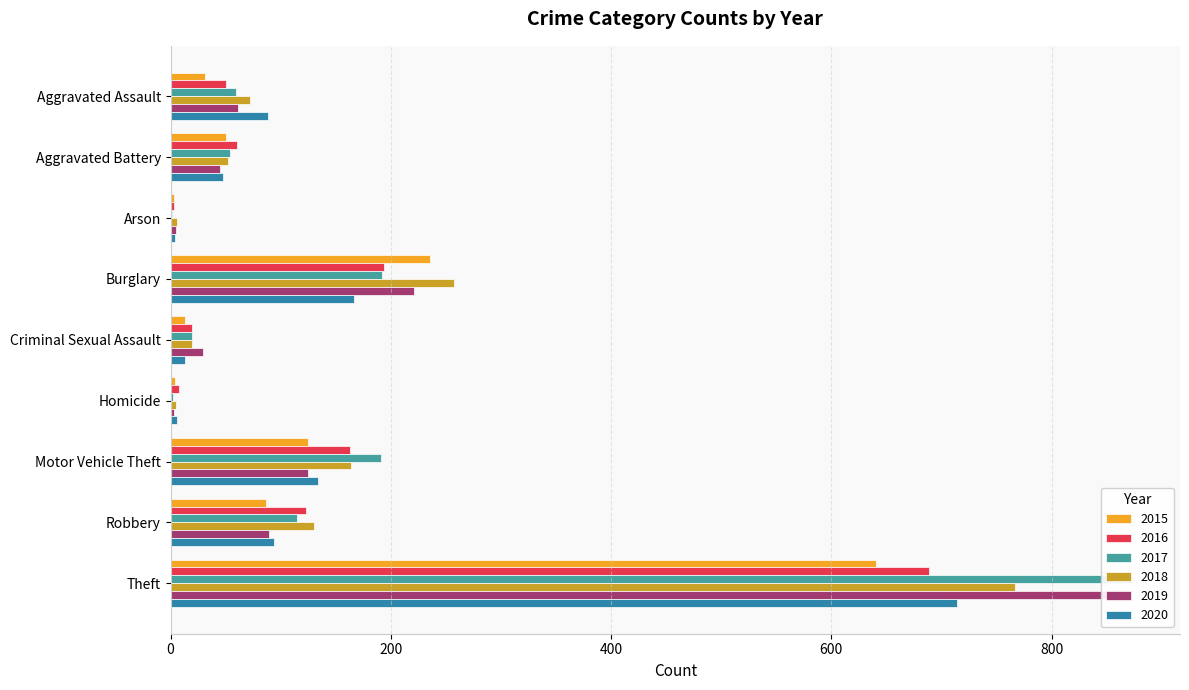

Are the bars grouped side by side (vs. stacked)?

Yes